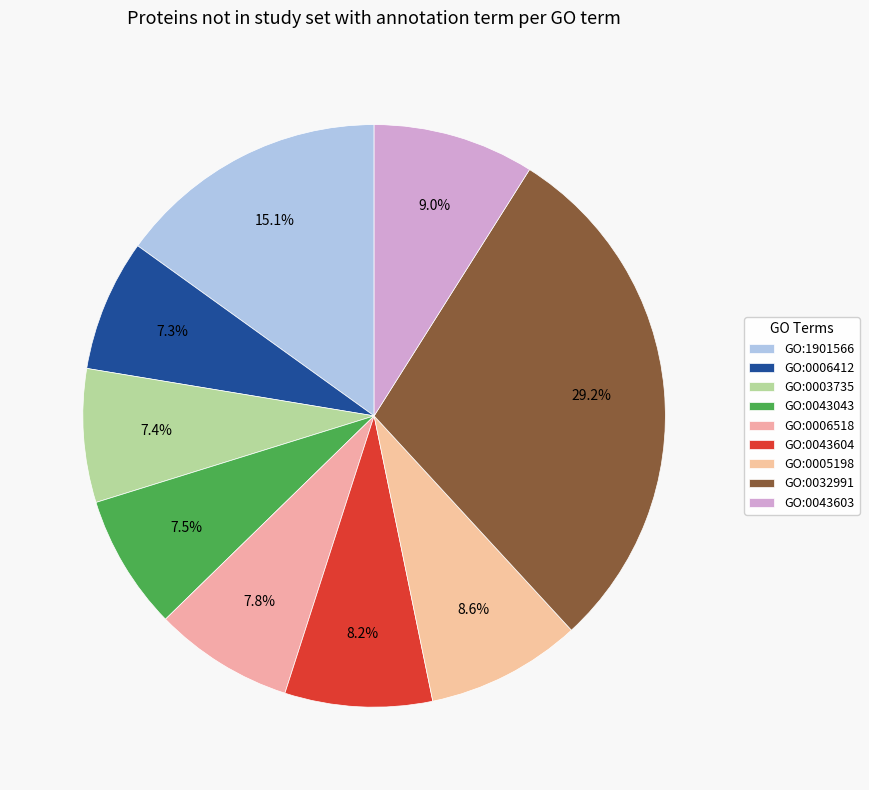

How many segments does this pie chart have?

9